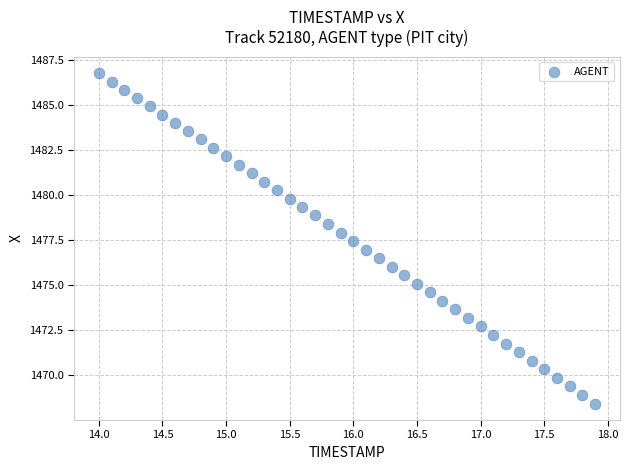

What is the range of X values (max minus min)?

3.9